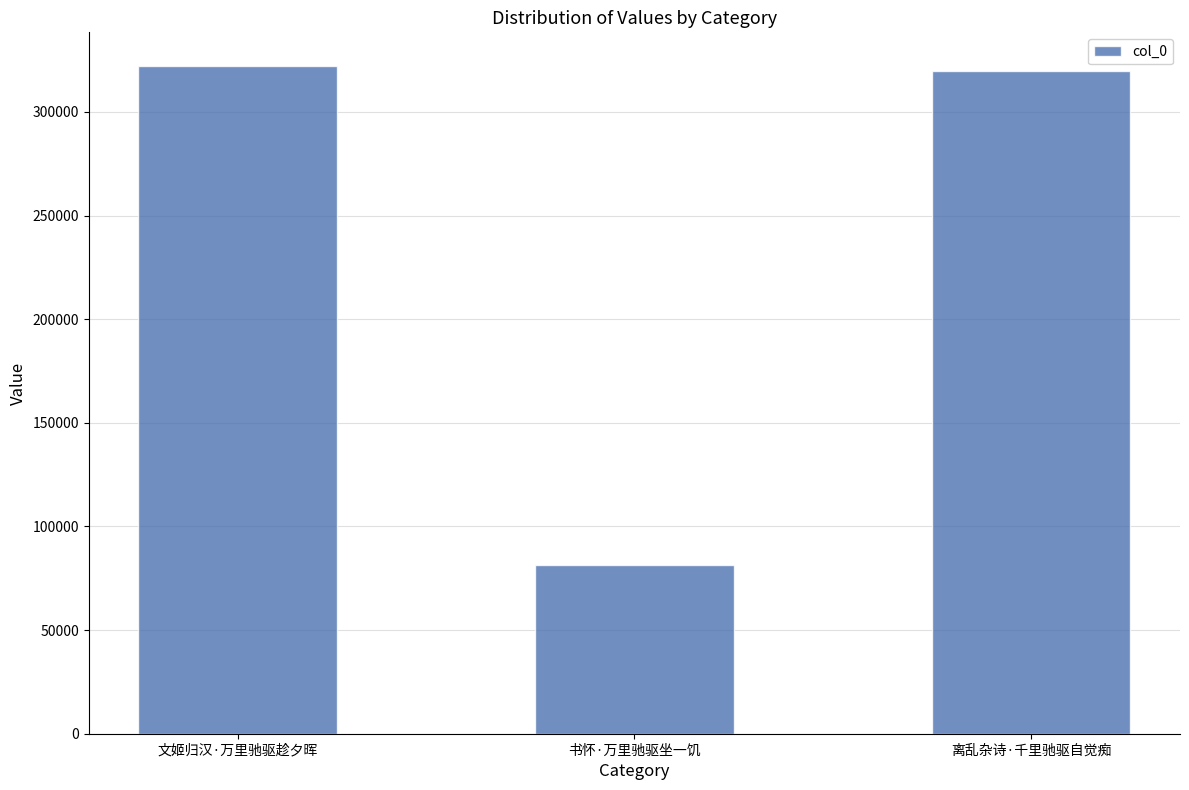

Between 书怀·万里驰驱坐一饥 and 文姬归汉·万里驰驱趁夕晖, which is larger?

文姬归汉·万里驰驱趁夕晖